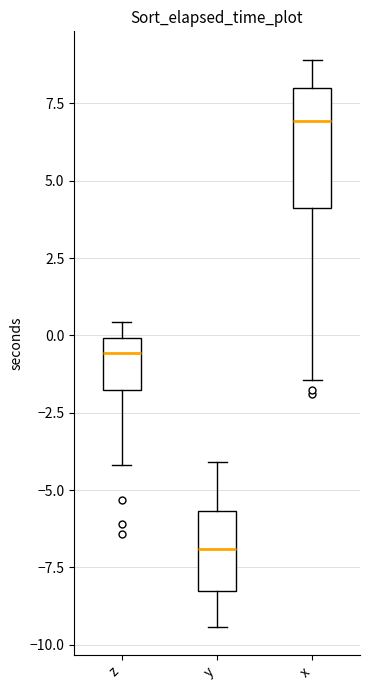

Reading left to right, read every box against the y-axis: the position of its median line, the range the box covers, and the ends of its whiskers. The values are not printed on the chart, so give them approximately, as read against the axis.

z: median -0.5, box -2.0 to 0.0, whiskers -4.0 to 0.5
y: median -7.0, box -8.5 to -5.5, whiskers -9.5 to -4.0
x: median 7.0, box 4.0 to 8.0, whiskers -1.5 to 9.0